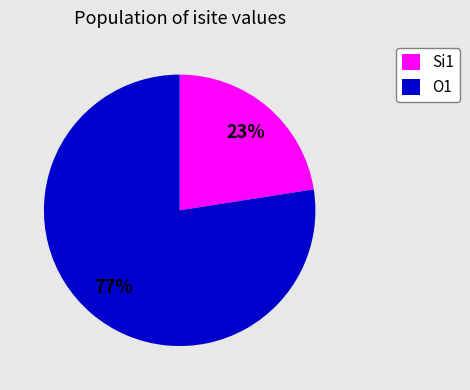

True or false: Si1 accounts for 23% of the total.

True